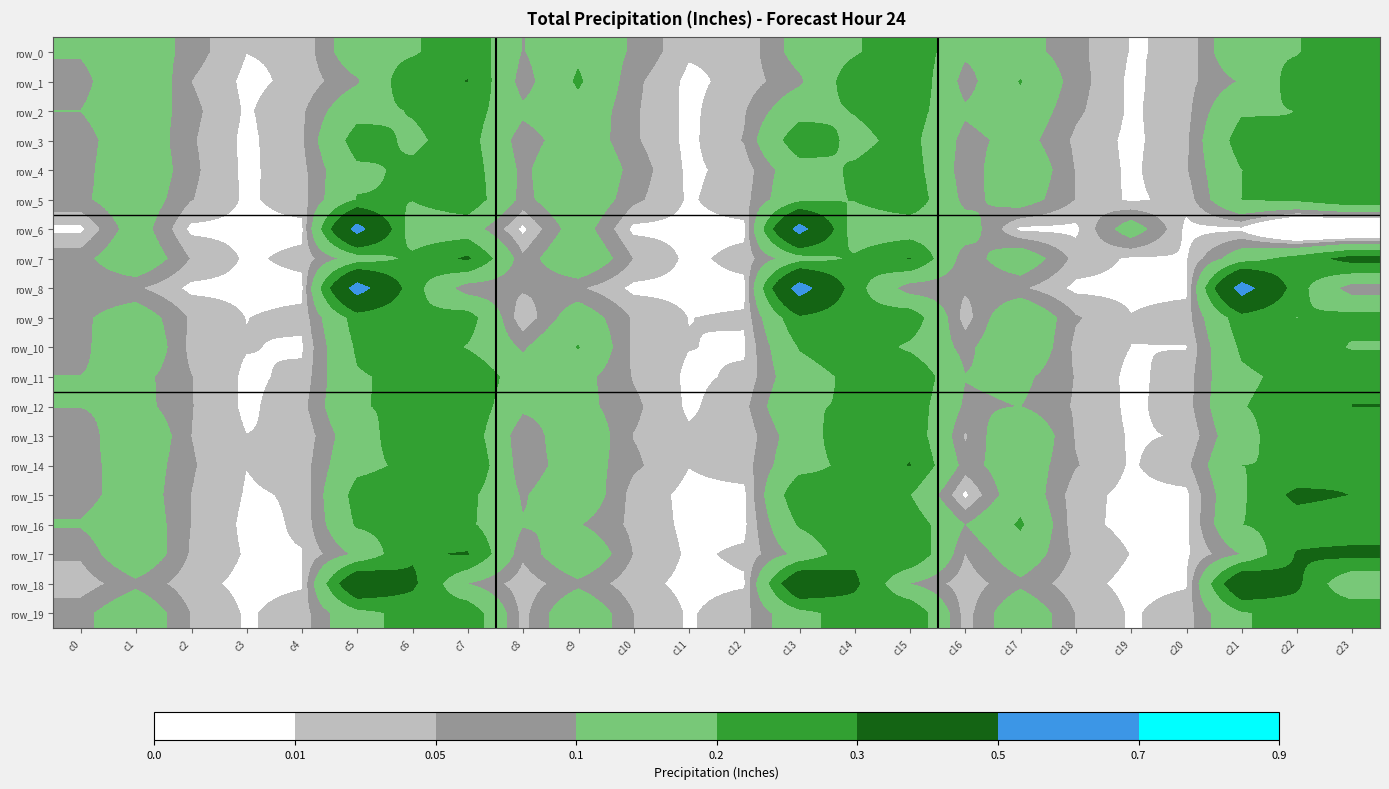

What is the difference between the maximum and minimum values in the row_10 series?

0.3